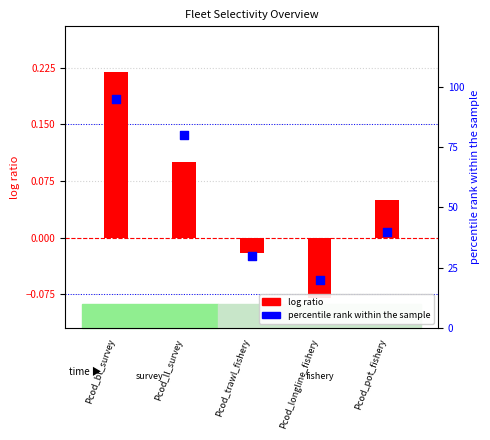

Which series contains the lowest Y value?

log ratio